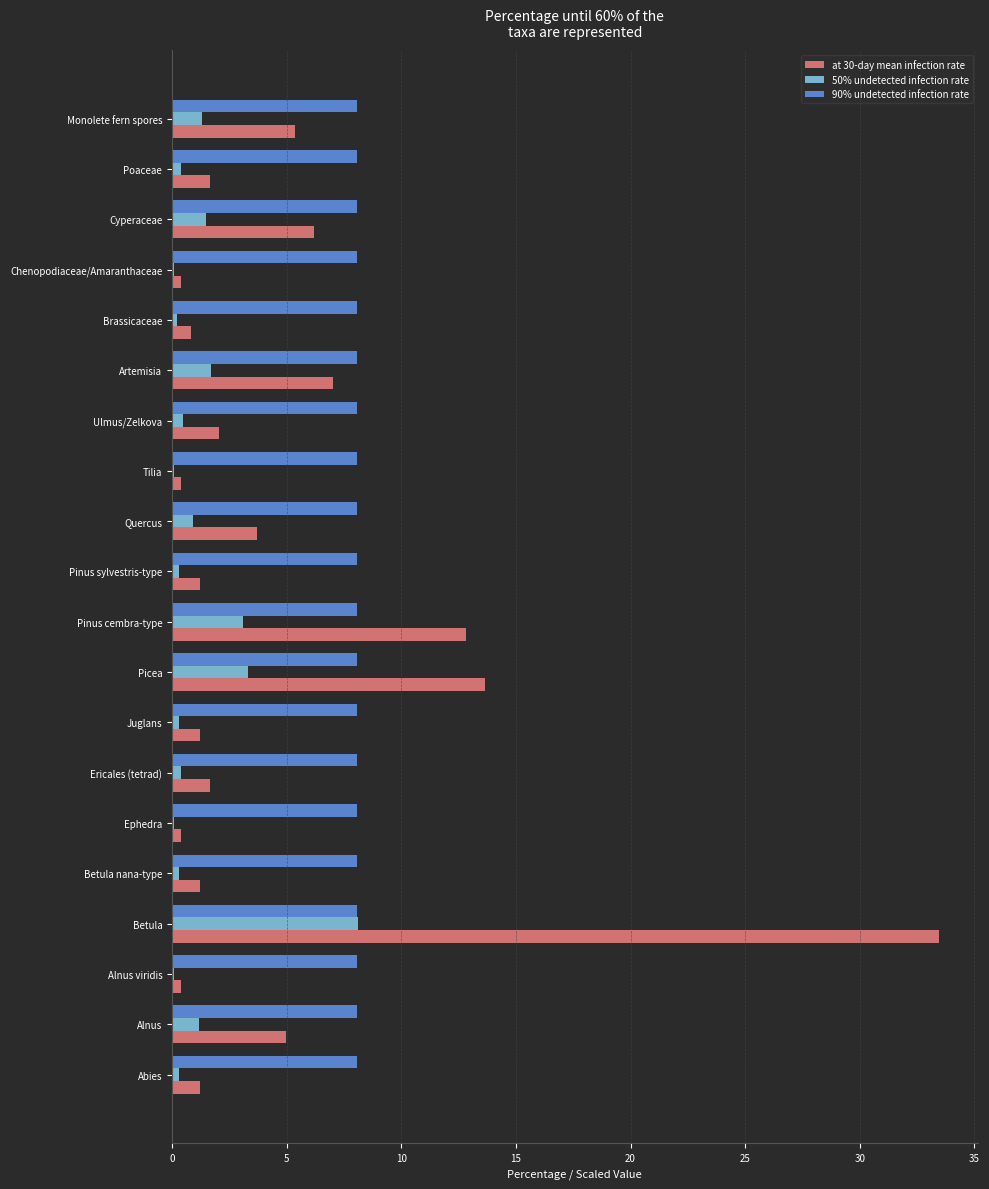

Between Betula and Cyperaceae, which series saw the biggest shift?

at 30-day mean infection rate